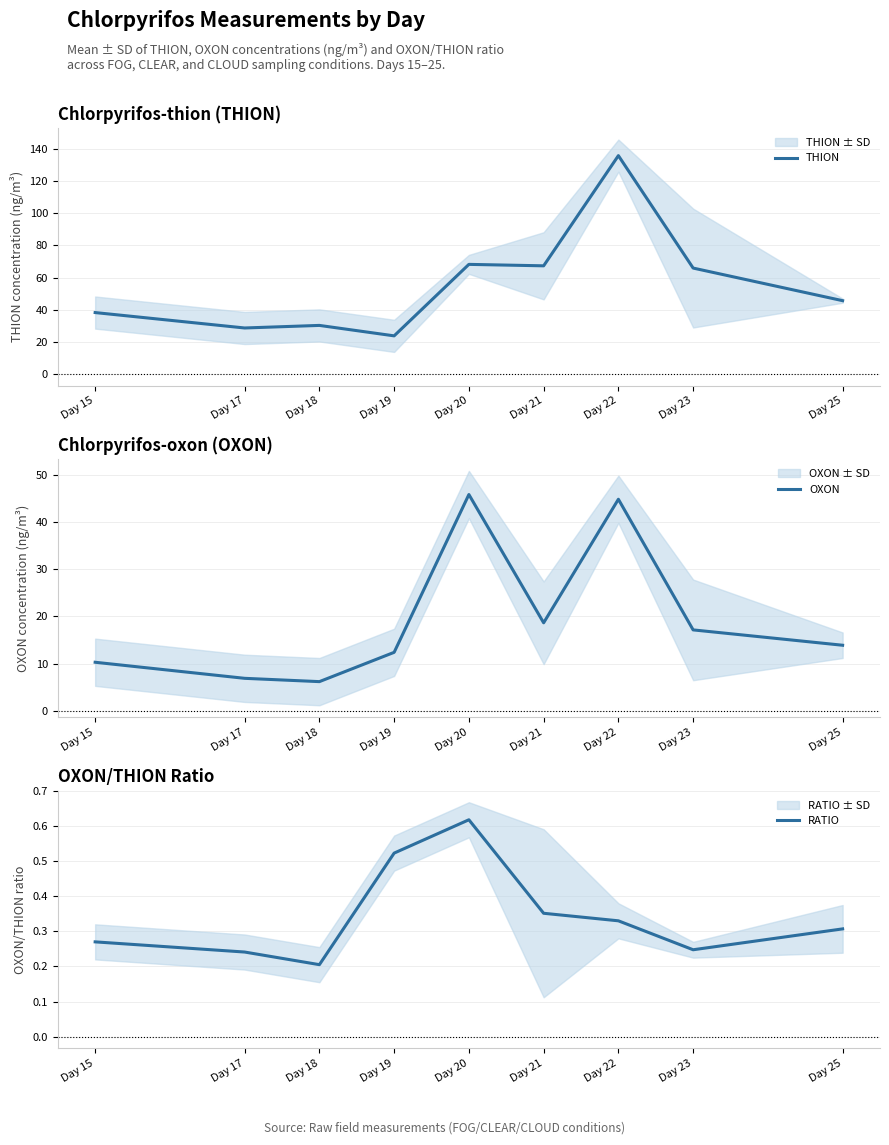

Which category has the lowest value across all series?

Day 18